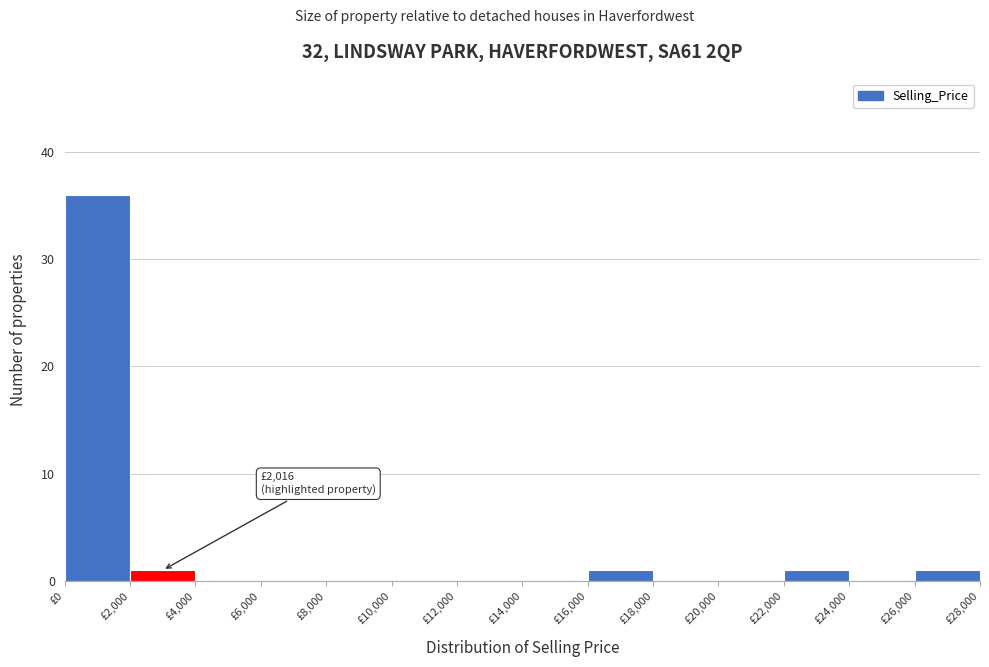

Which range on the x-axis has the tallest bar?

0 to 2000